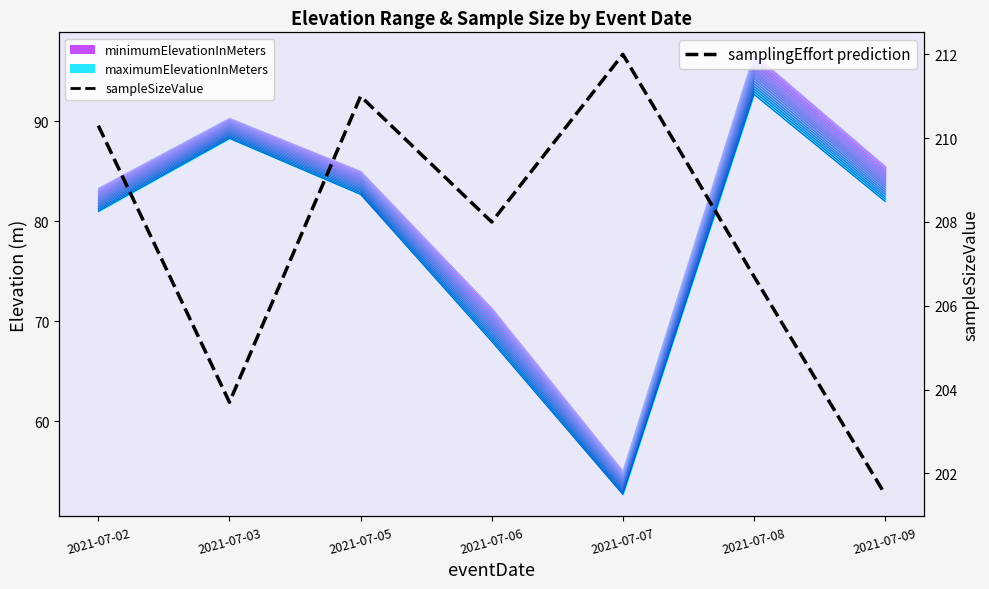

Is the value of Contour 0 at 2021-07-06 greater than the value of samplingEffort prediction at 2021-07-08?

No